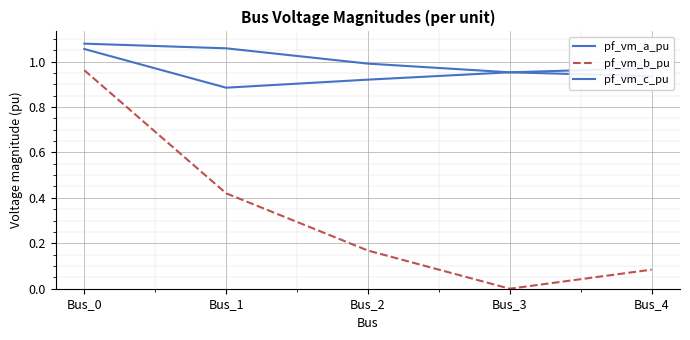

How many lines are shown in the chart?

3